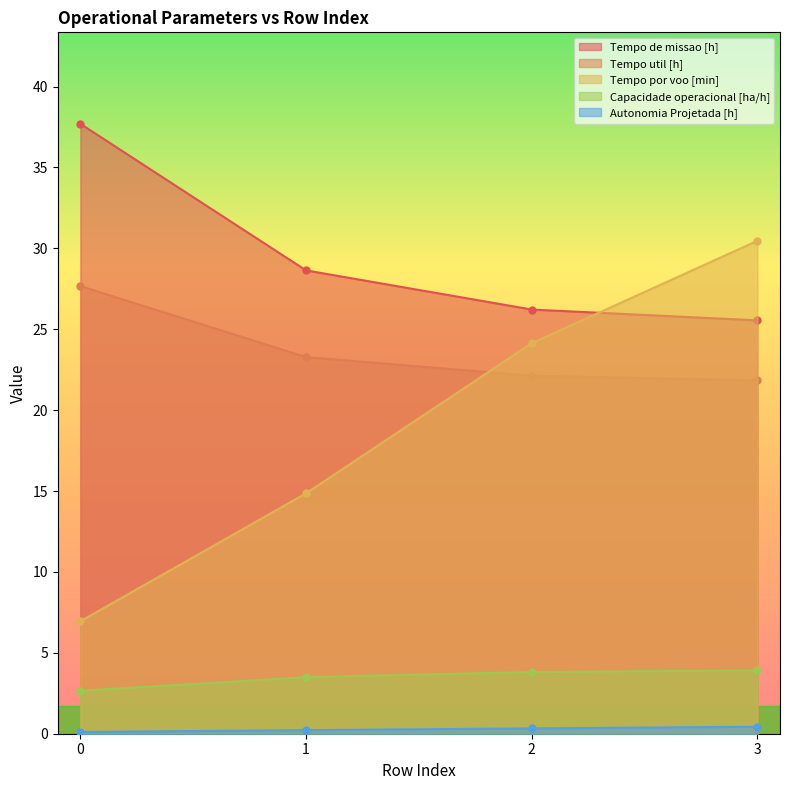

What is the sum of all Autonomia Projetada [h] values?

1.1